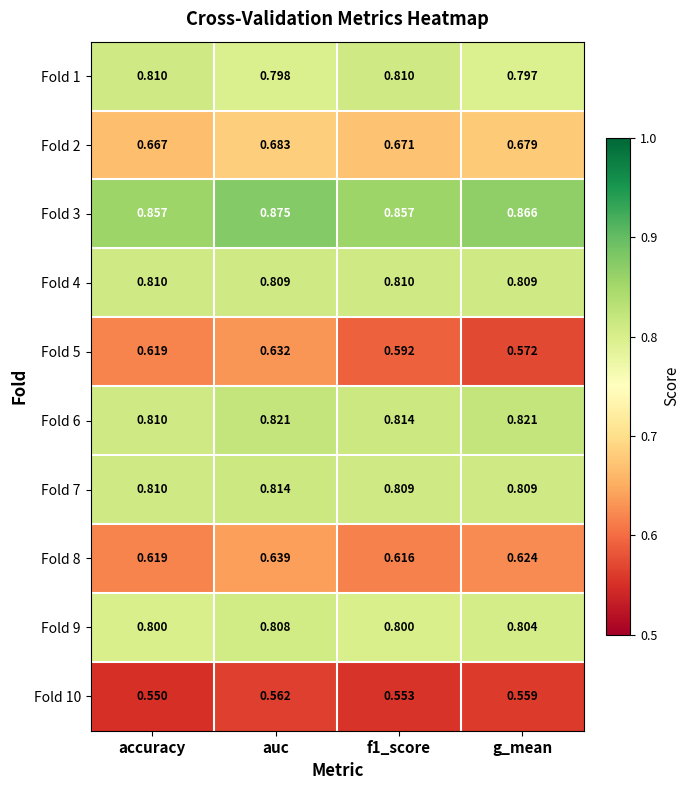

Which category has the highest value in the Fold 3 series?

auc